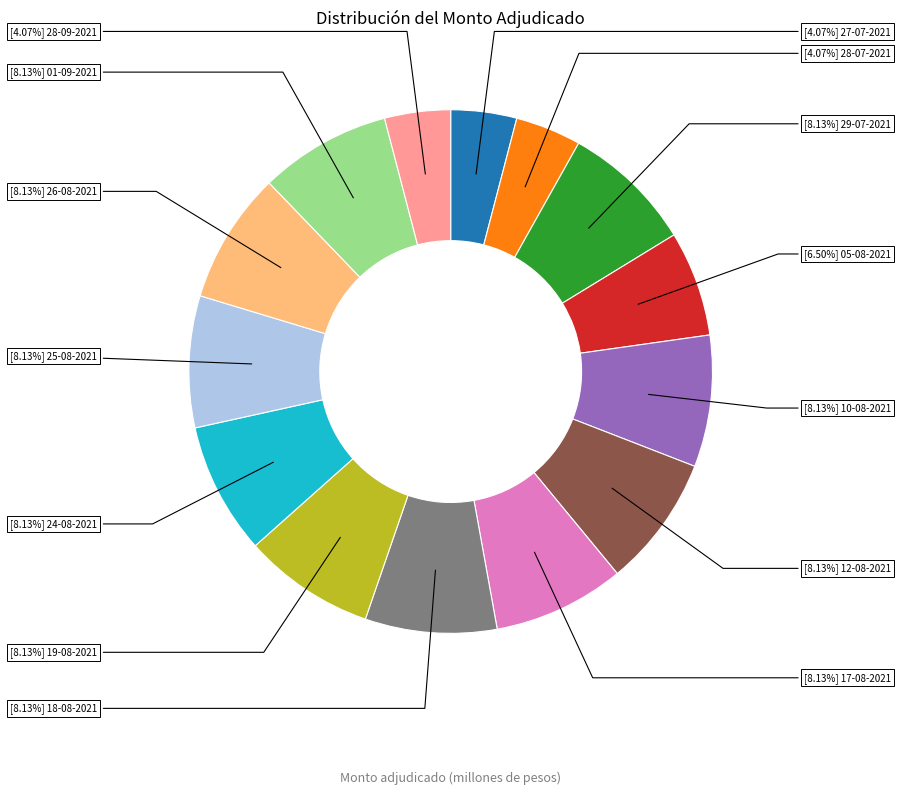

Is there any slice that represents more than half of the pie?

No